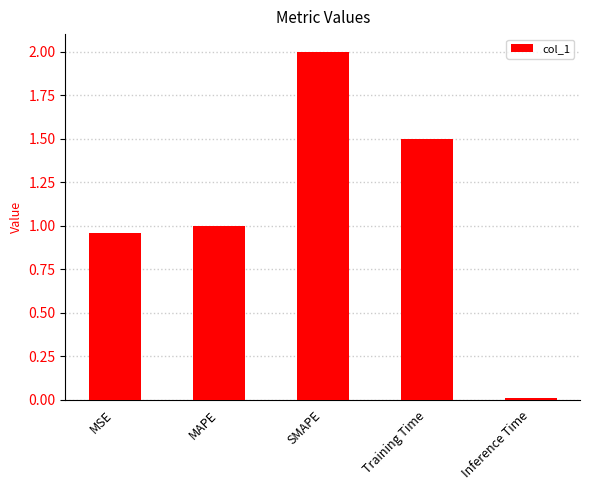

List the labels in order of value, largest first.

SMAPE, Training Time, MAPE, MSE, Inference Time